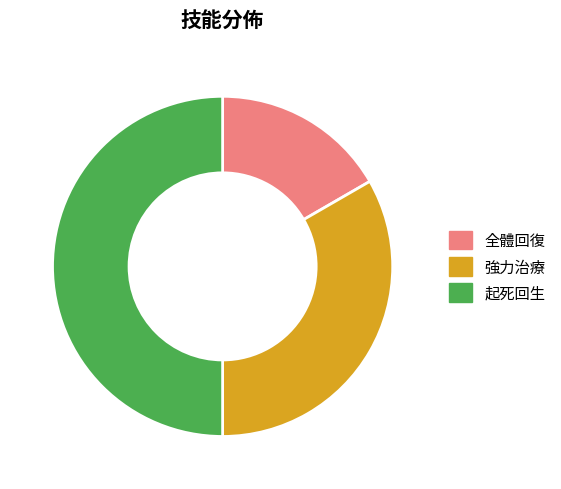

Combined, do 強力治療 and 起死回生 account for over 50%?

Yes